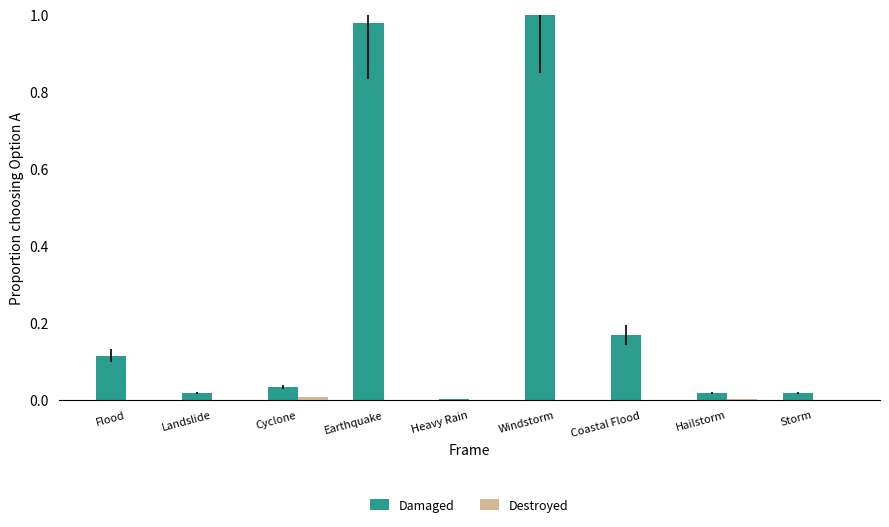

Which category has the highest value across all series?

Windstorm